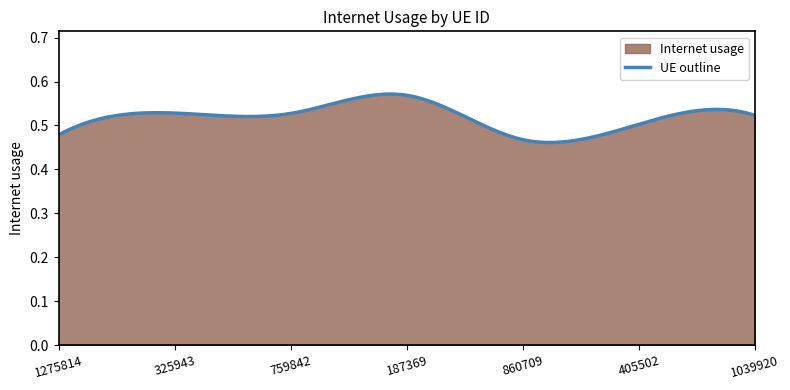

Does the chart display data point markers on the line(s)?

No